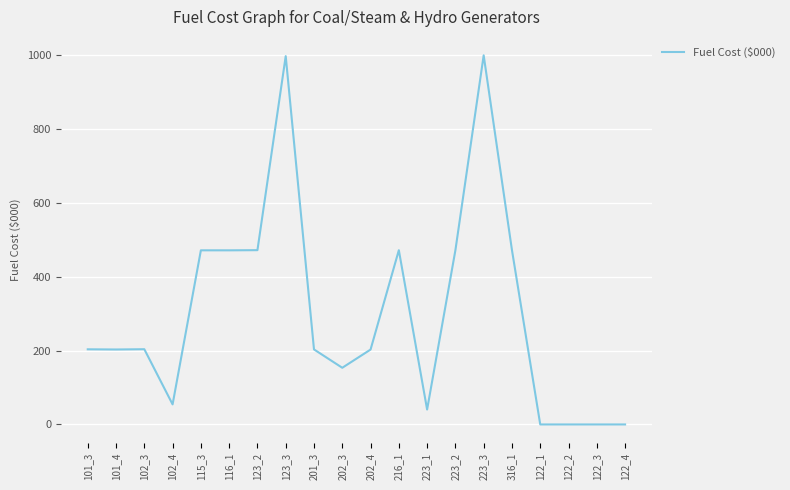

What is the greatest value displayed?

999.0